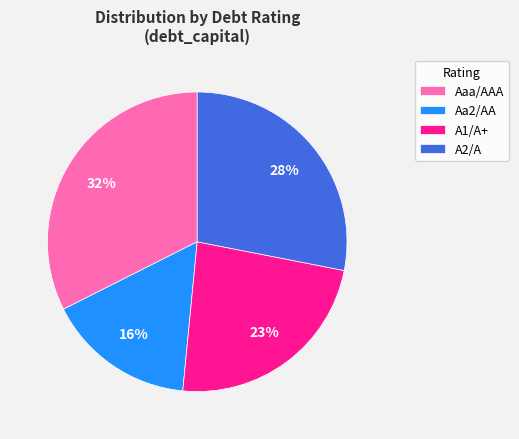

Combined, do A1/A+ and Aaa/AAA account for over 50%?

Yes